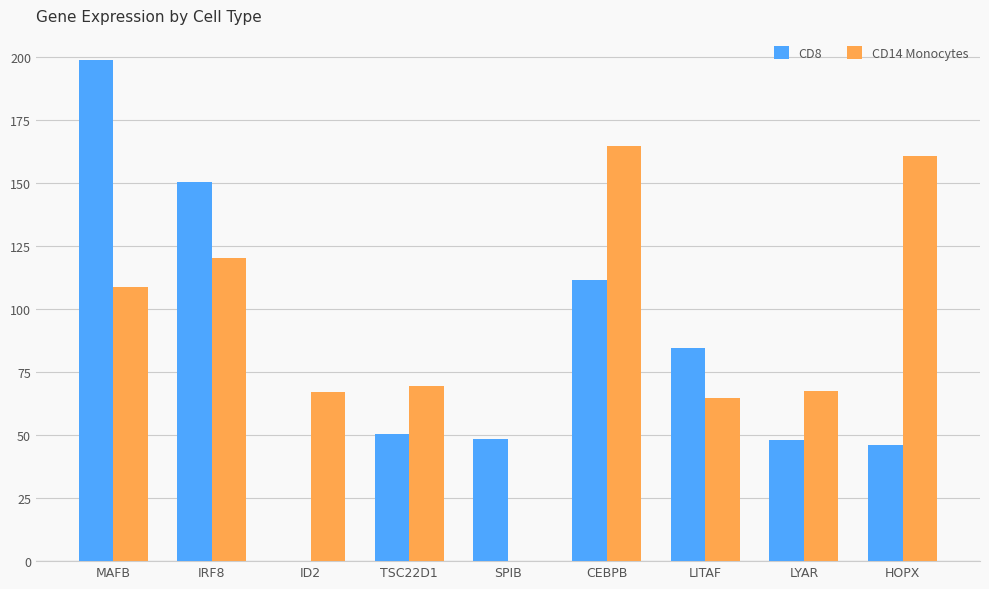

At which label is CD8 closest to 99?

CEBPB